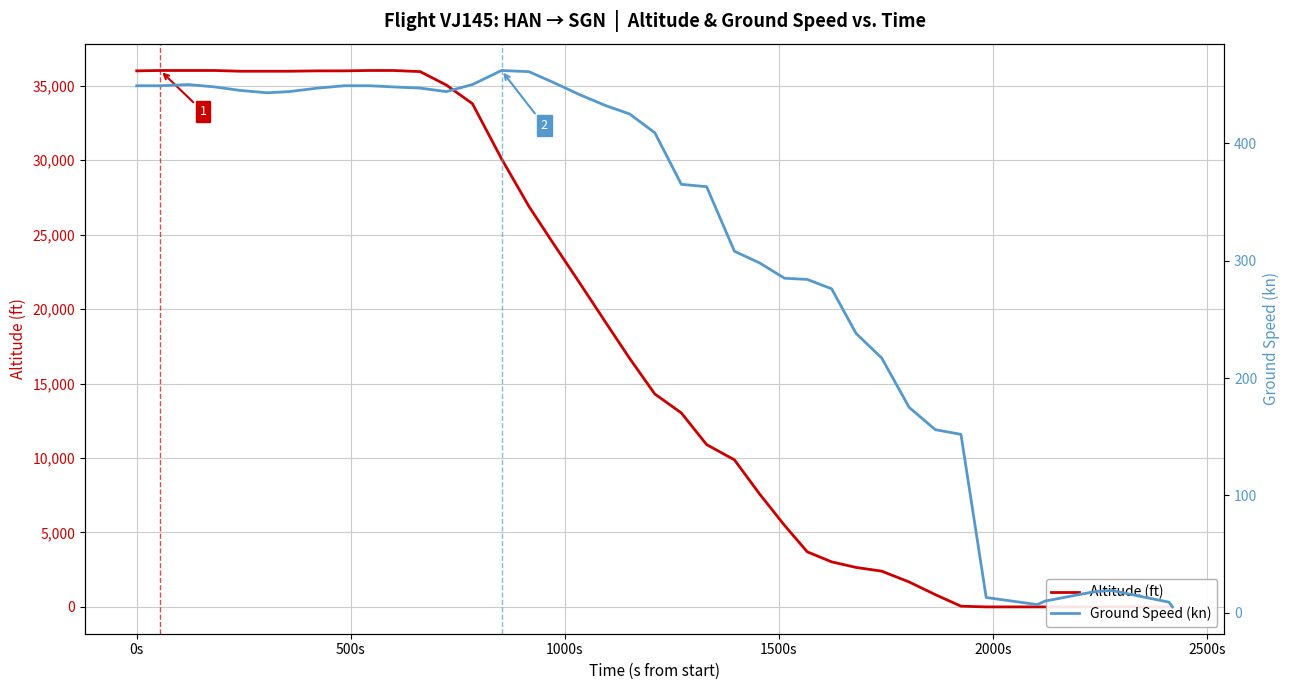

After their last crossing, which series has the higher values: Altitude (ft) or Ground Speed (kn)?

Ground Speed (kn)